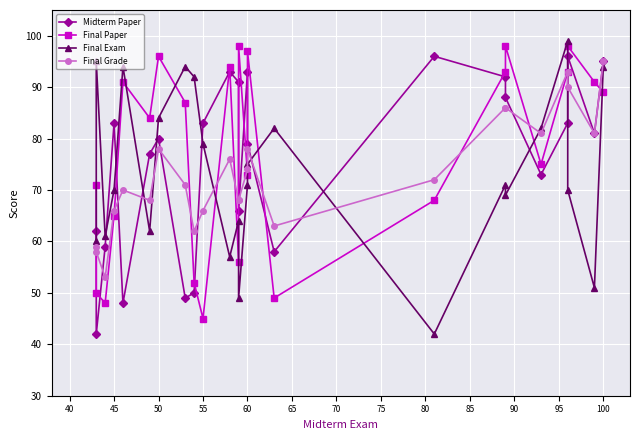

Where do Final Paper and Midterm Paper first cross each other?

45 and 50